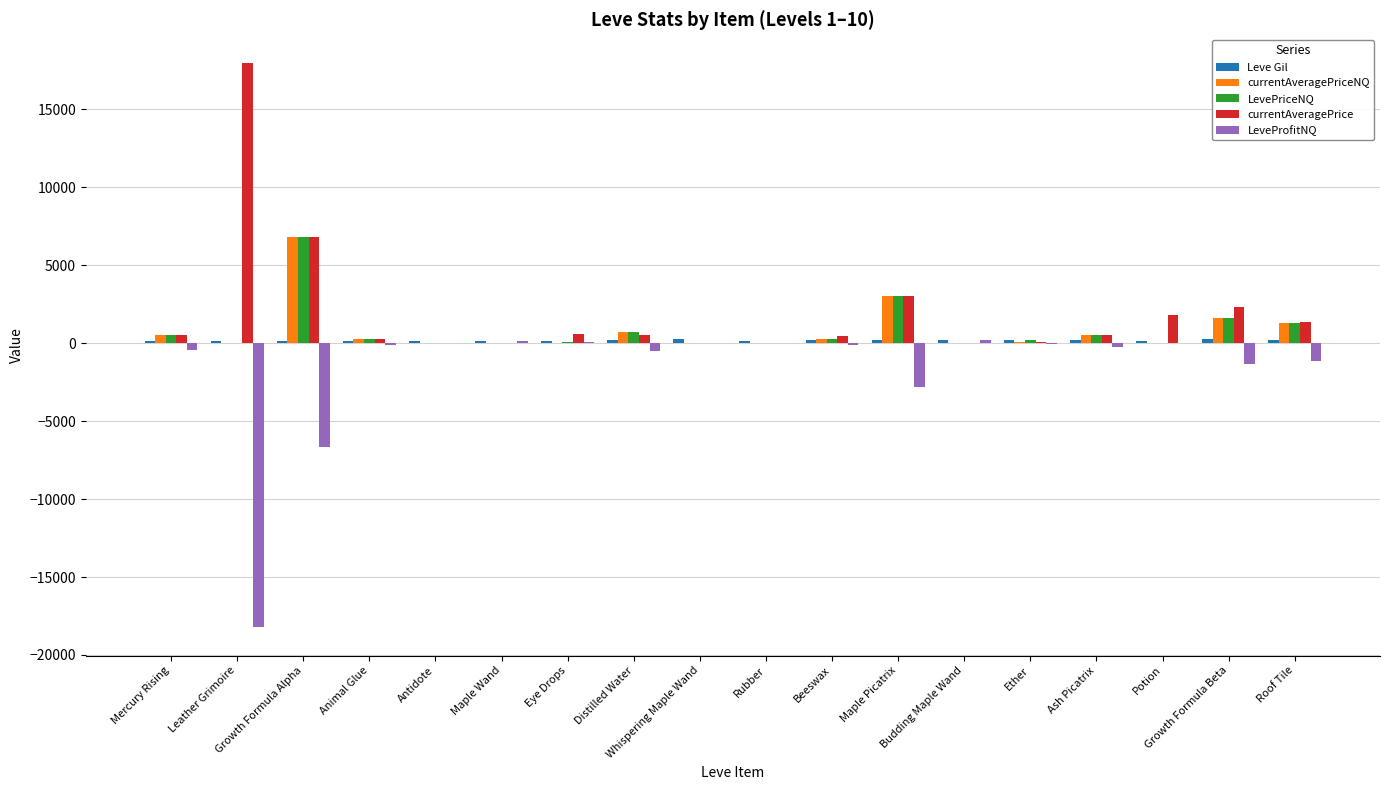

Are the bars grouped side by side (vs. stacked)?

Yes